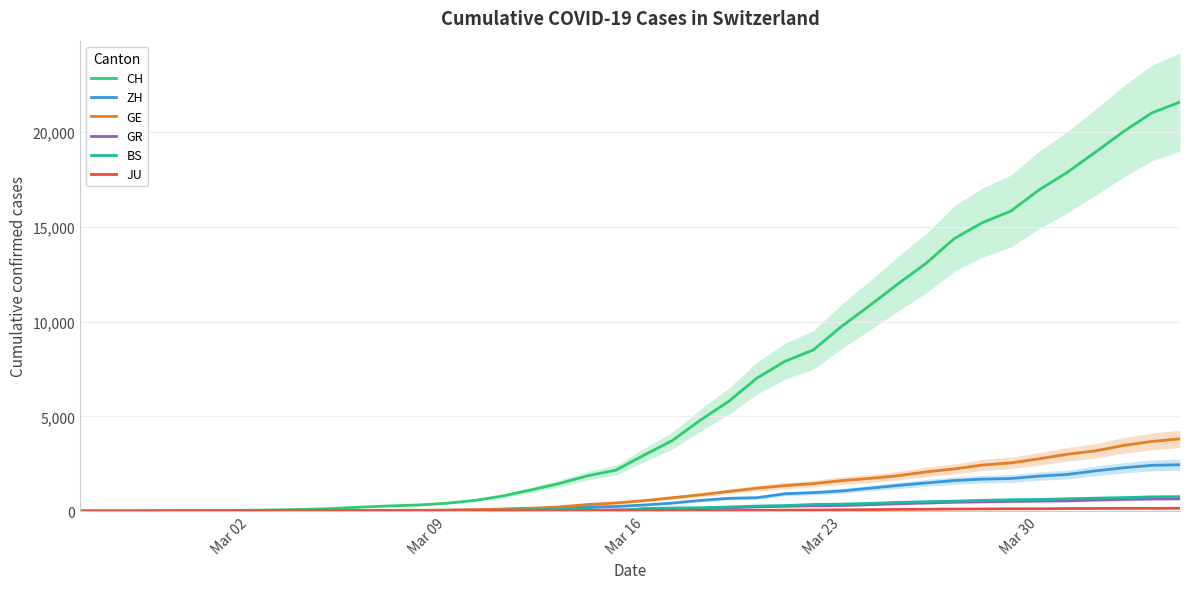

What is the highest value of the GR series?

657